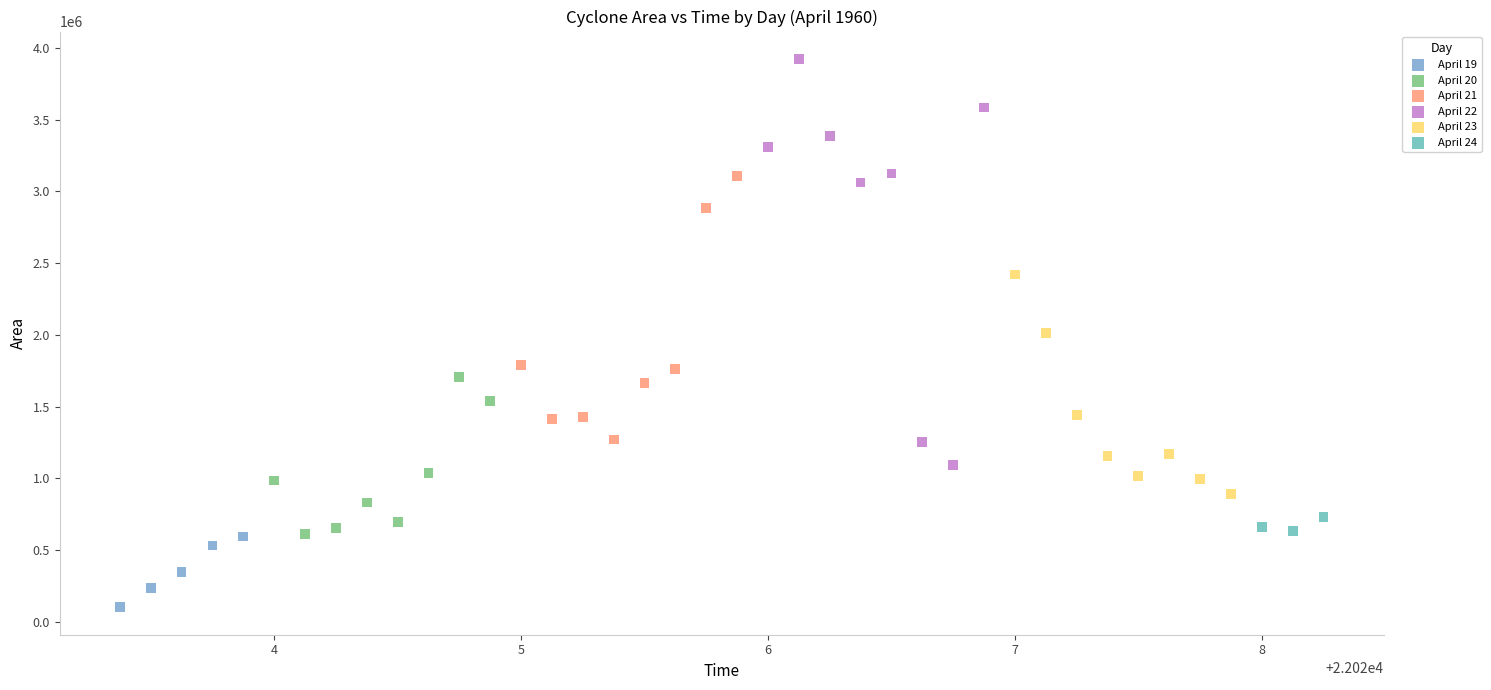

Which series contains the highest Y value?

April 22